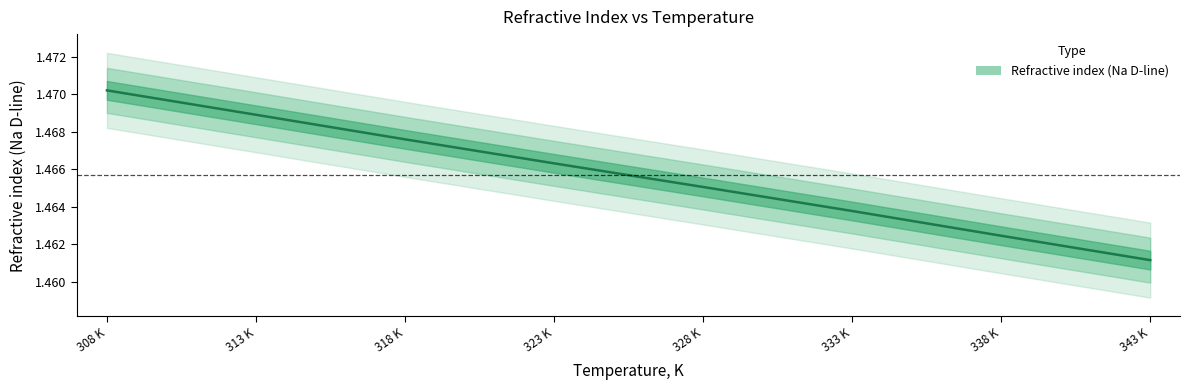

Reading right to left, extract all data points from this chart.

1.5	1.5	1.5	1.5	1.5	1.5	1.5	1.5